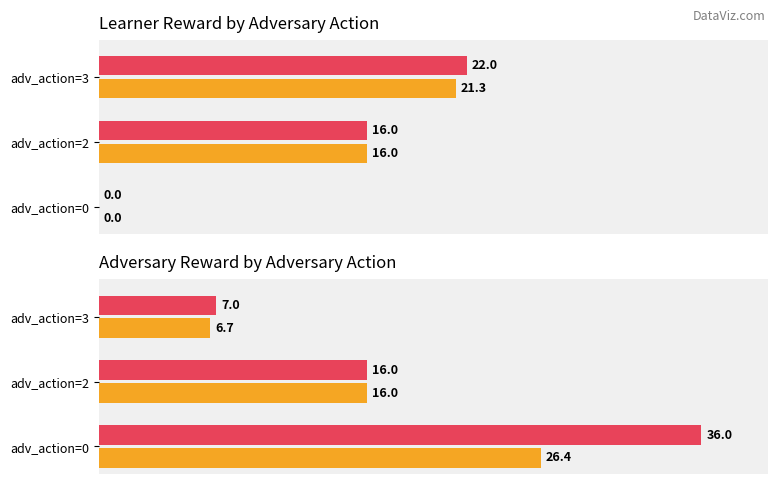

The value of Average adv reward at adv_action=3 is 4.4. True or false?

False